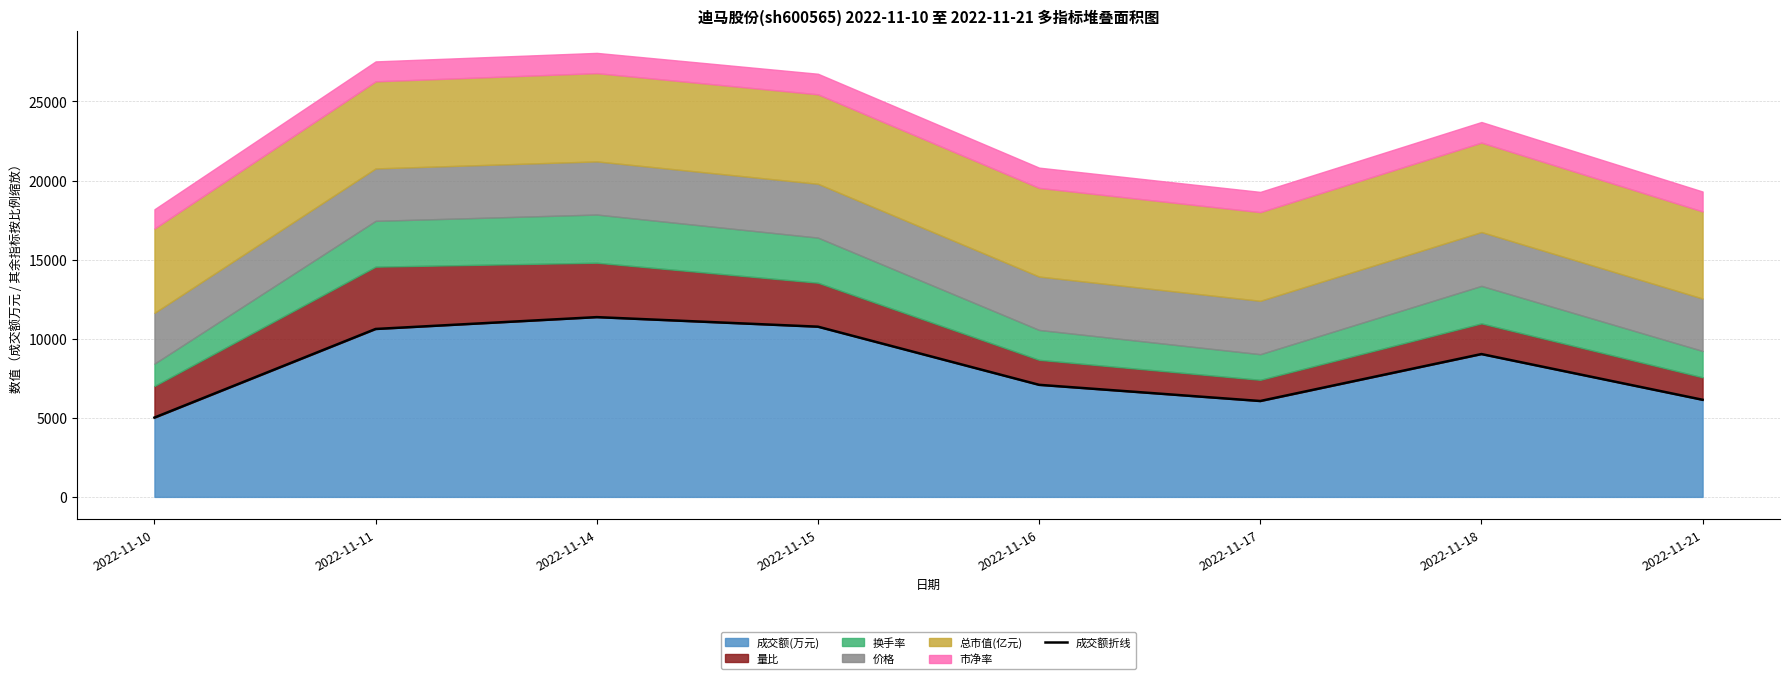

What is the minimum value for 成交额(万元)?

5014